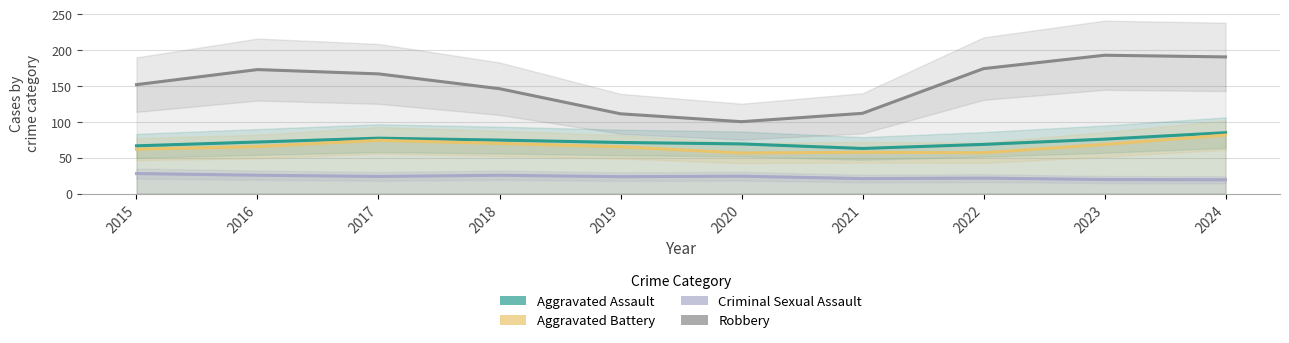

True or false: Aggravated Assault has a value of 18.9 at 2022.

False